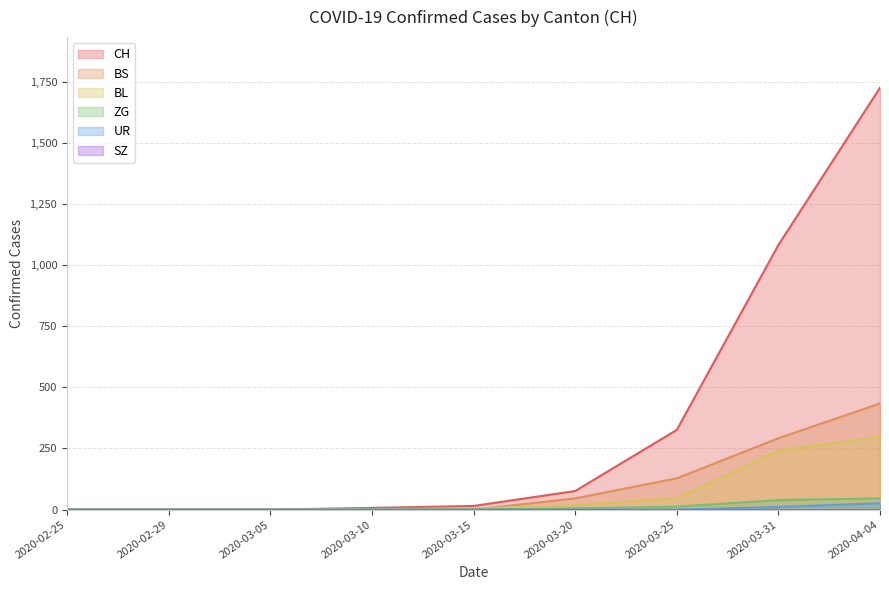

Which series has the largest total across all categories?

CH